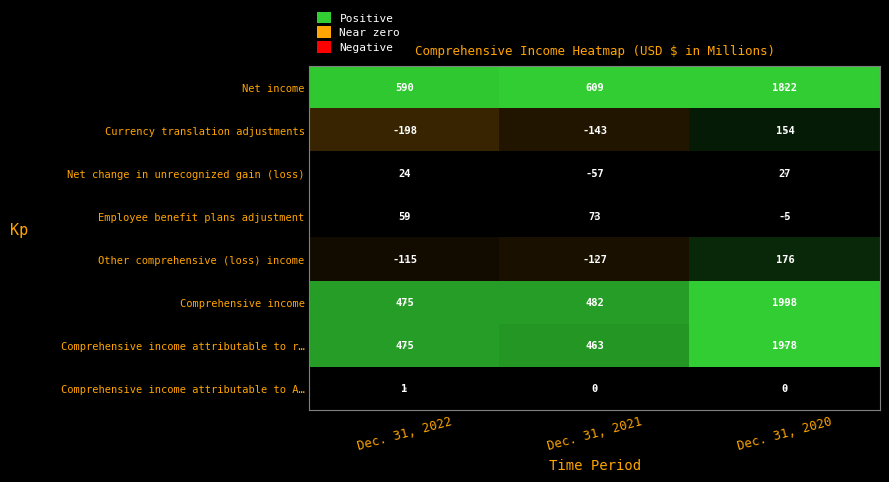

Rank the series by their maximum value, from lowest to highest.

Comprehensive income attributable to A…, Net change in unrecognized gain (loss), Employee benefit plans adjustment, Currency translation adjustments, Other comprehensive (loss) income, Net income, Comprehensive income attributable to r…, Comprehensive income